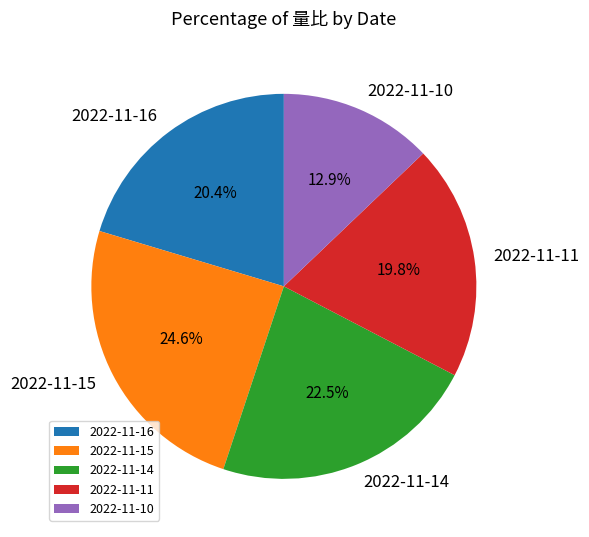

Which slice is the largest?

2022-11-15